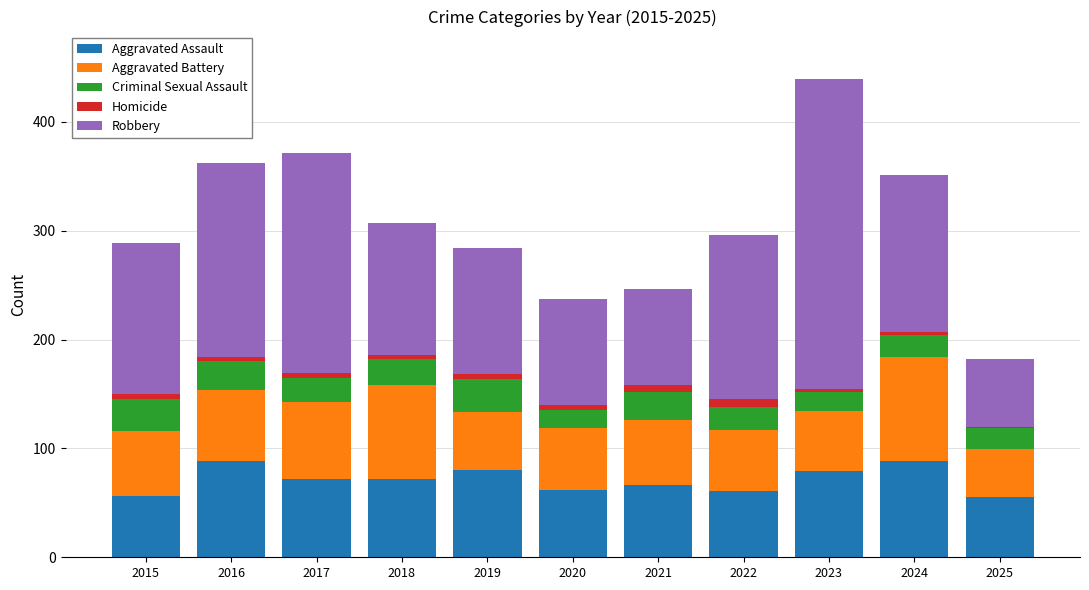

What is the maximum value for Aggravated Assault?

88